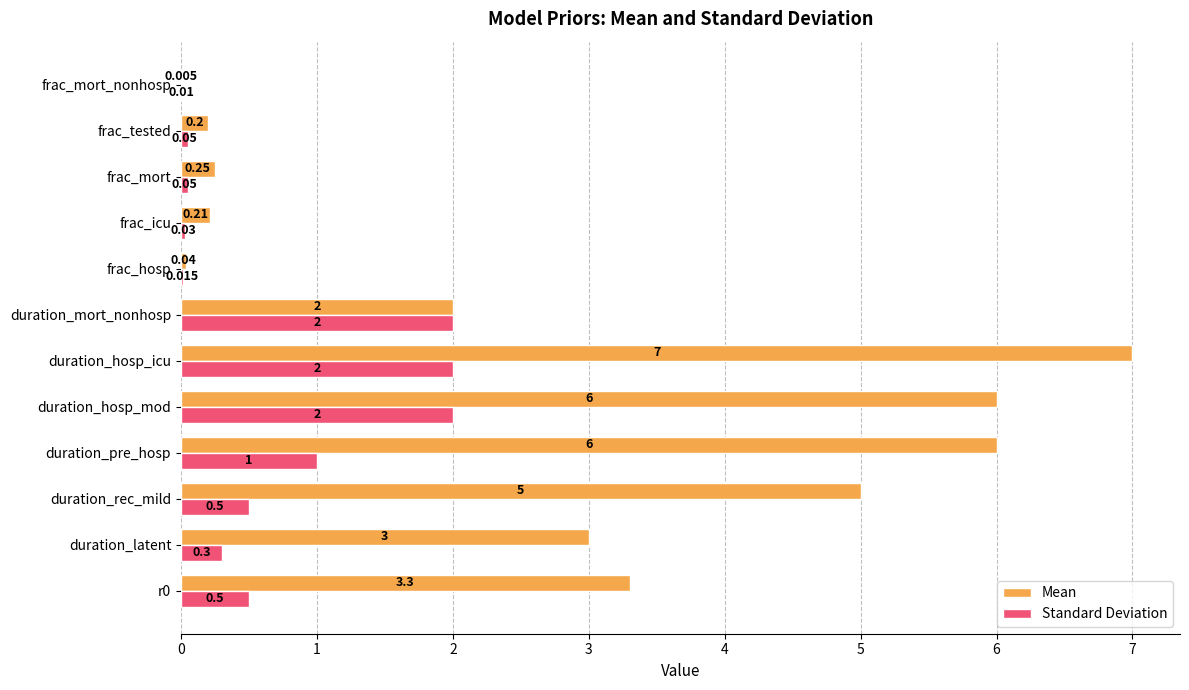

How many series are shown in this chart?

2